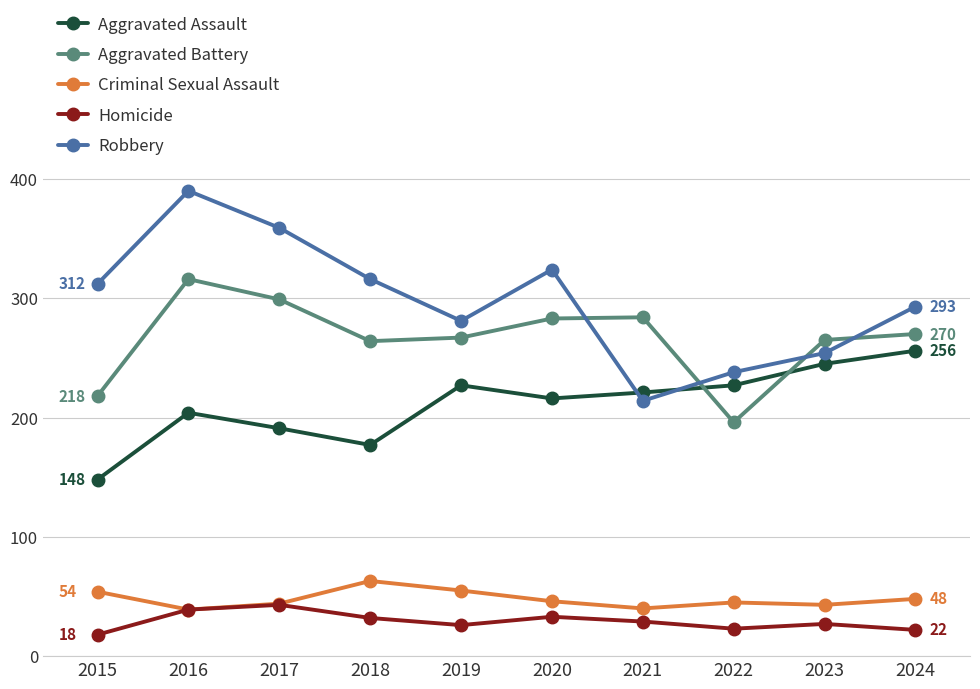

What value does the Criminal Sexual Assault series have at 2019?

55